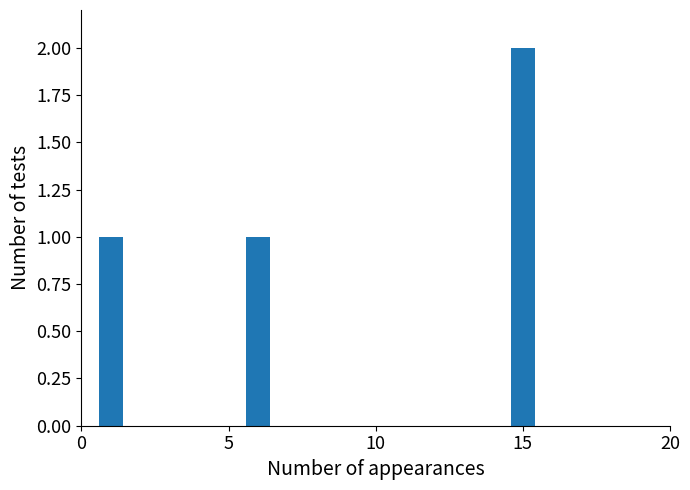

Which label corresponds to the largest value in the chart?

15